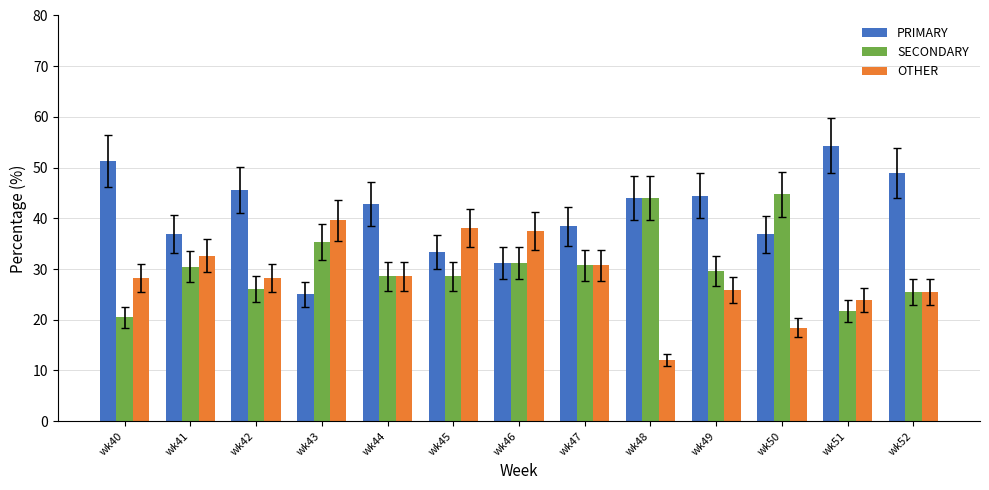

How many distinct data groups are displayed?

3